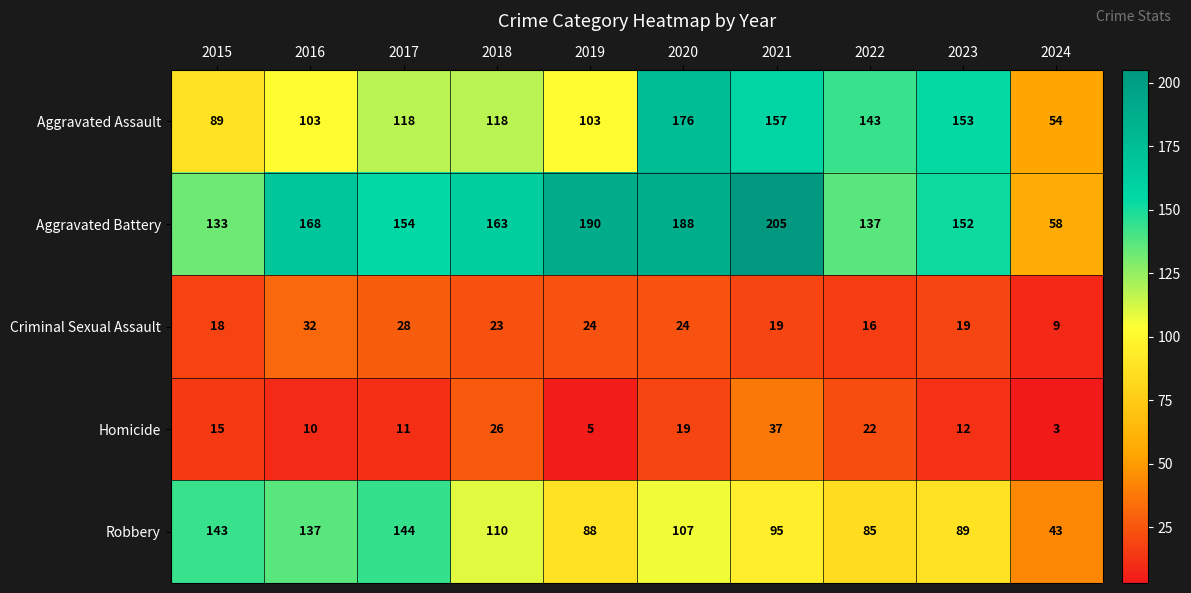

How many categories are shown in the chart?

10